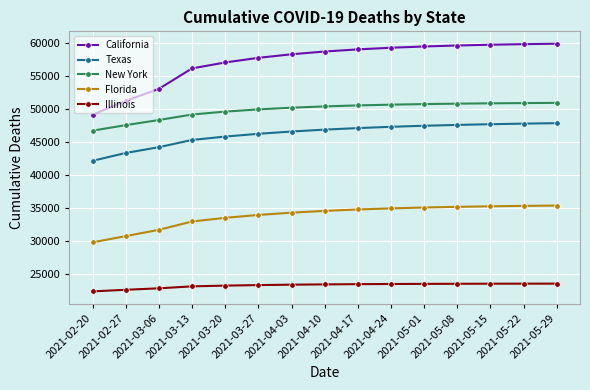

True or false: Texas and California cross at least once.

False